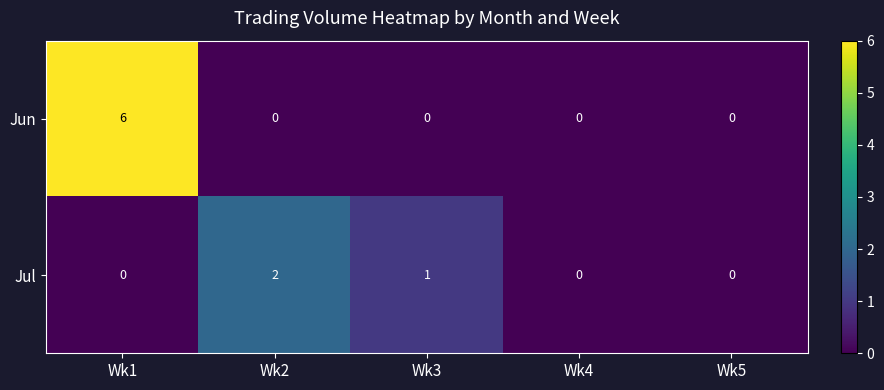

Which category has the highest value across all series?

Wk1